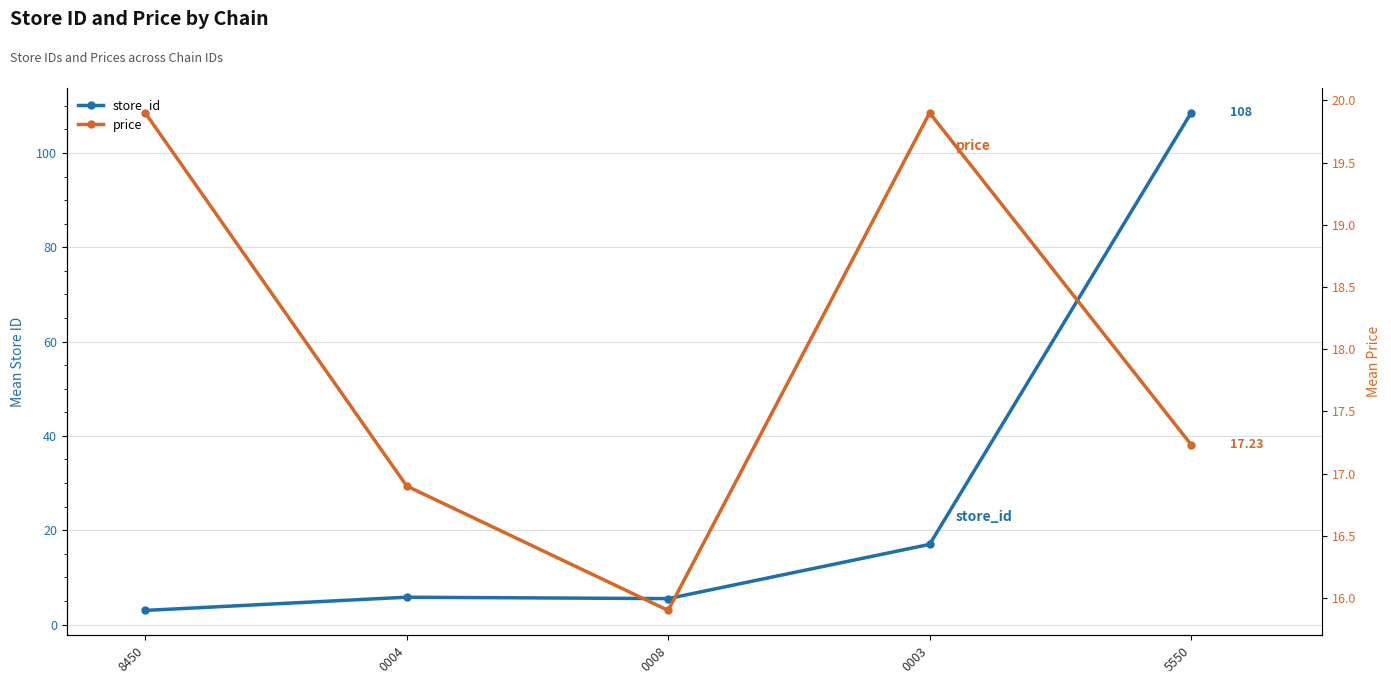

How many lines are shown in the chart?

2